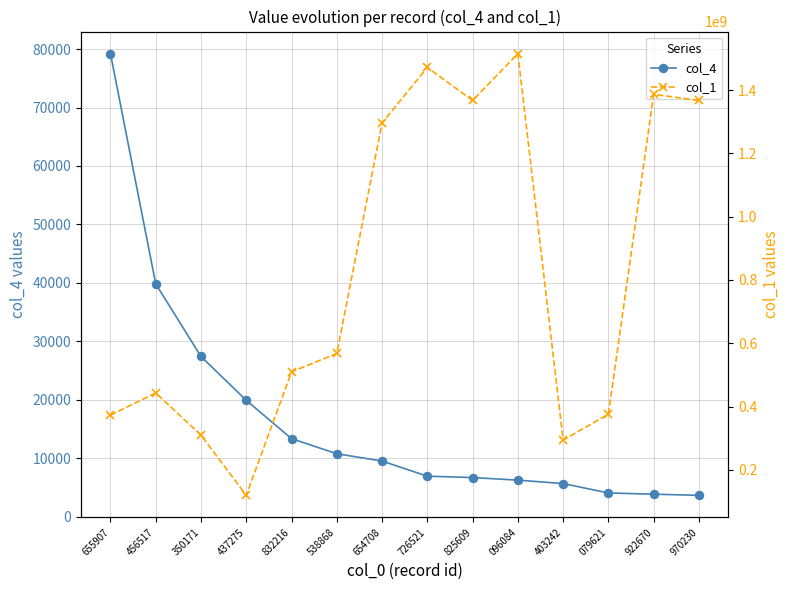

True or false: col_4 has a value of 19931 at 437275.

True